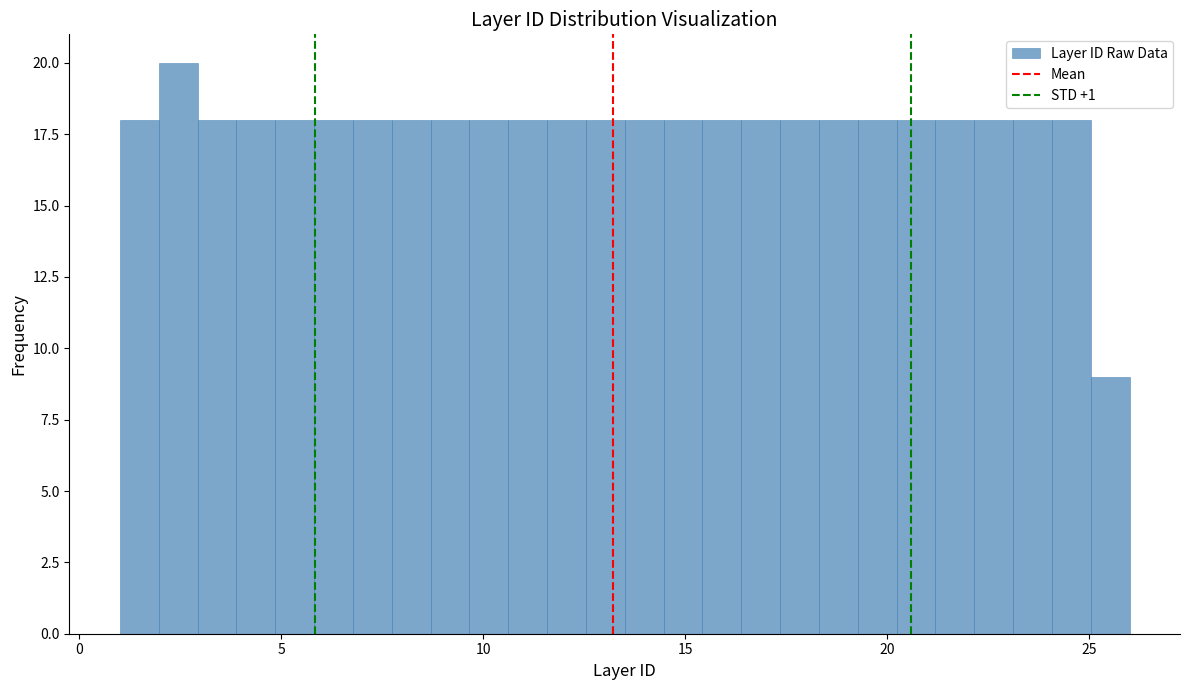

Read against the x-axis, roughly where is the centre of the tallest bar?

2.5